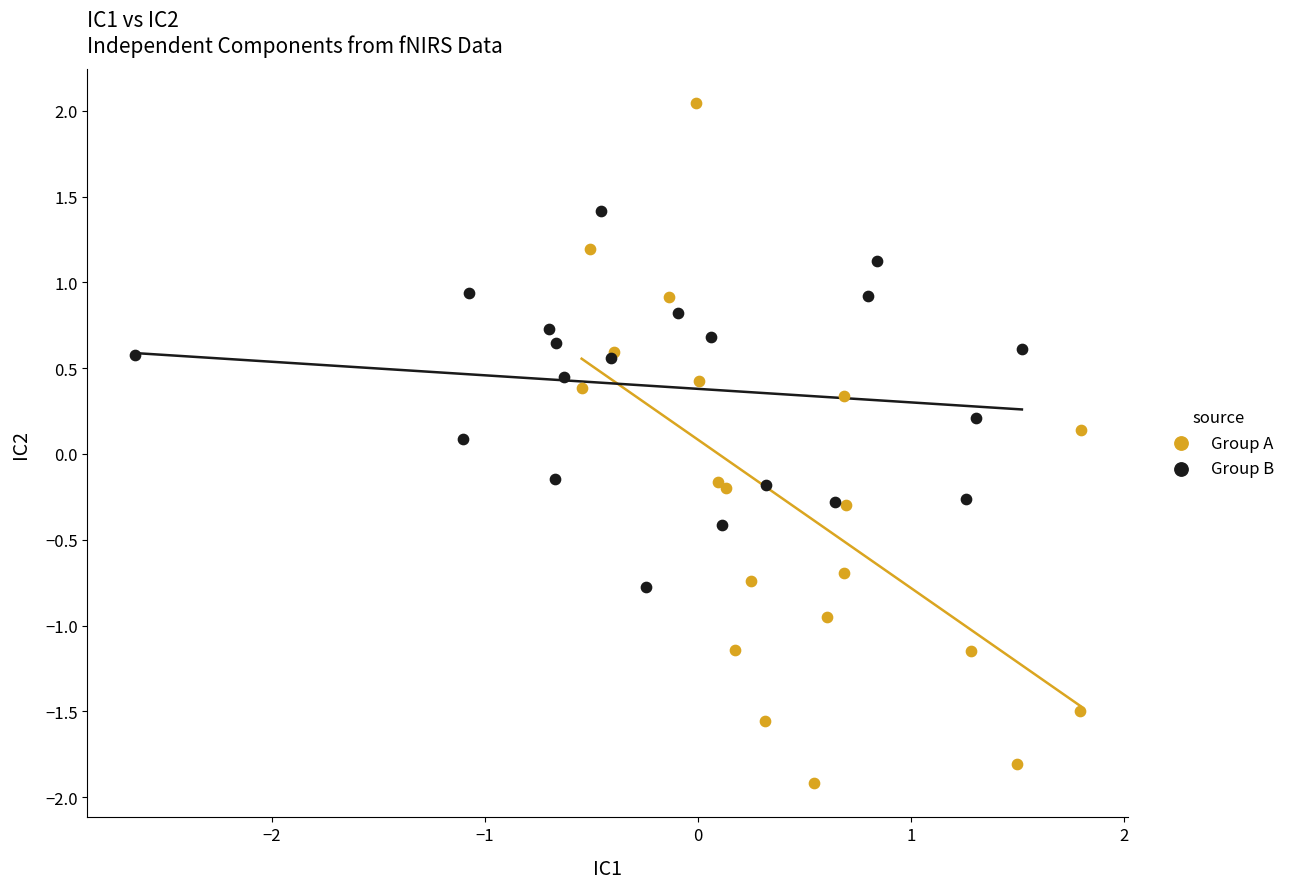

Which series contains the highest Y value?

Group A